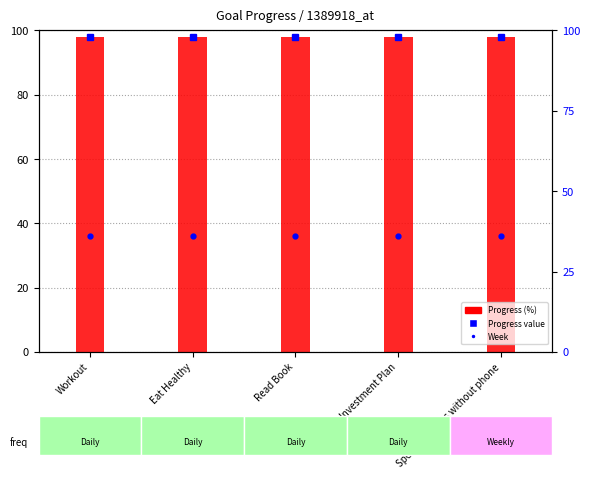

Reading left to right, what are all the values shown in this chart?

Progress value: 98.0	98.0	98.0	98.0	98.0
Progress (%): 98.0	98.0	98.0	98.0	98.0
Week: 36.0	36.0	36.0	36.0	36.0